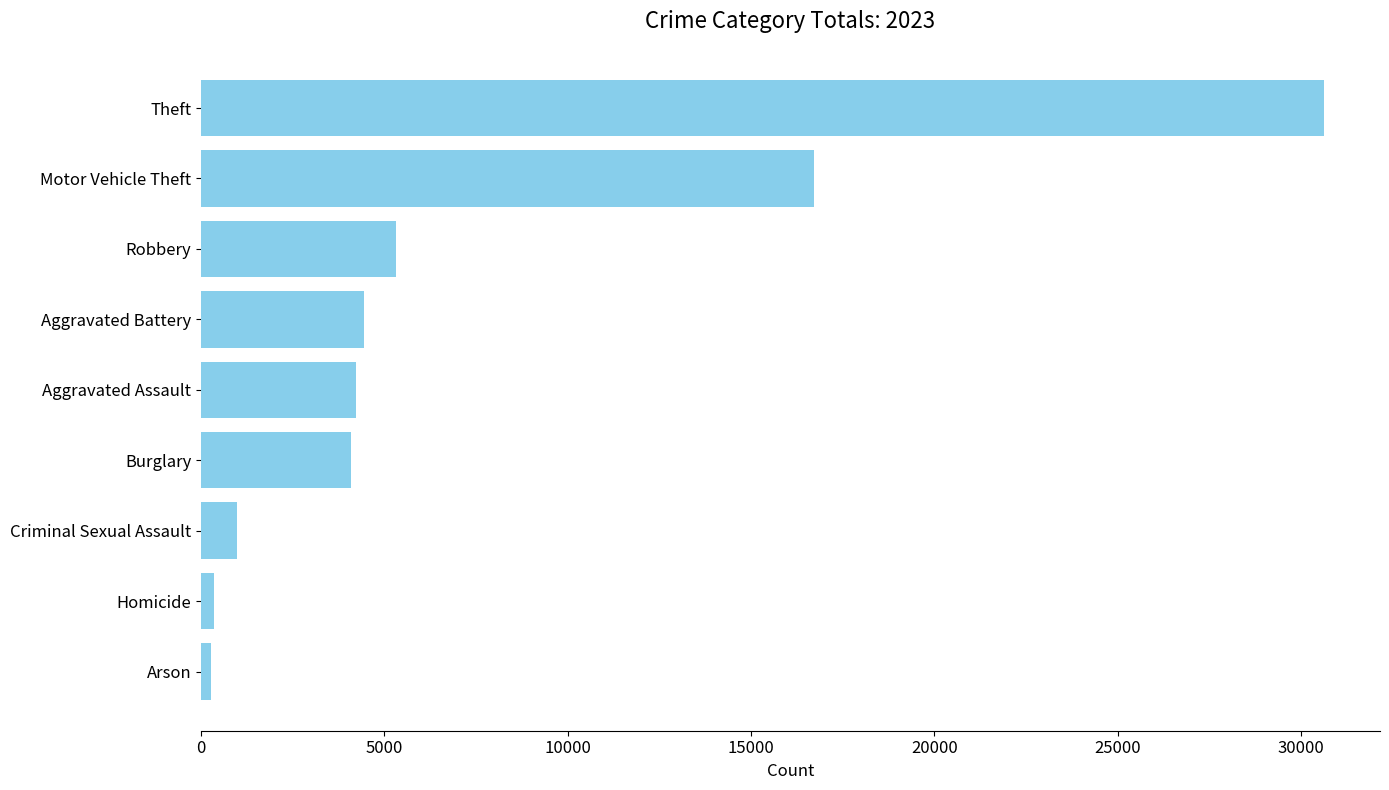

What is the sum of the values at Homicide and Motor Vehicle Theft?

17083